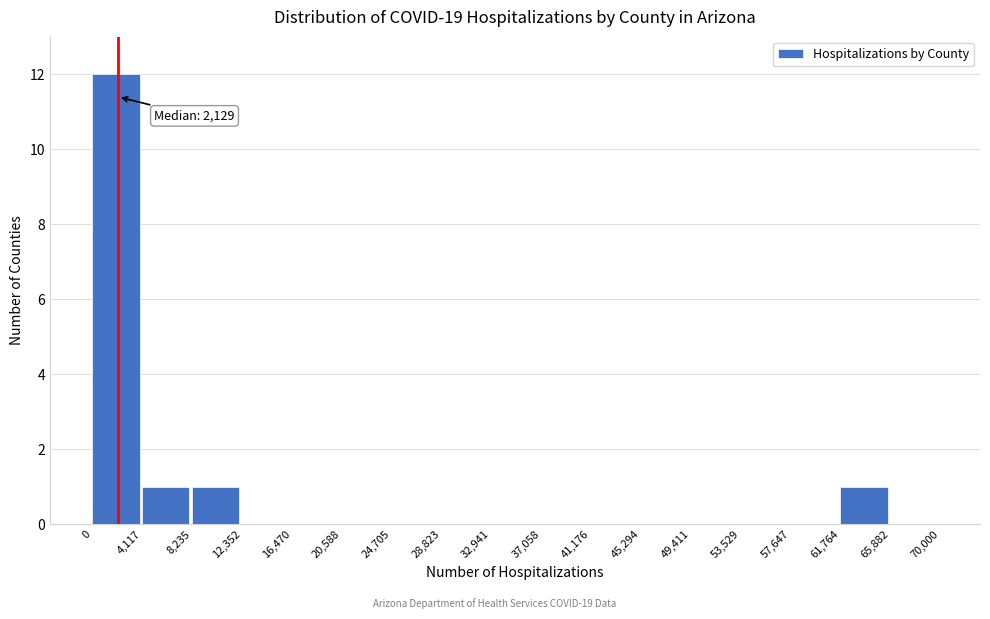

Over which range of the x-axis is the bar tallest?

0 to 4,117